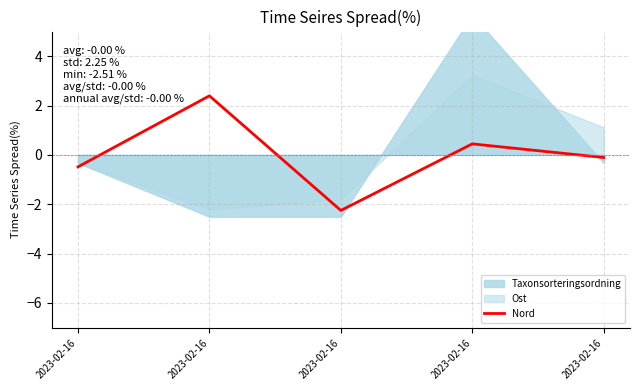

How many values exceed 0?

2